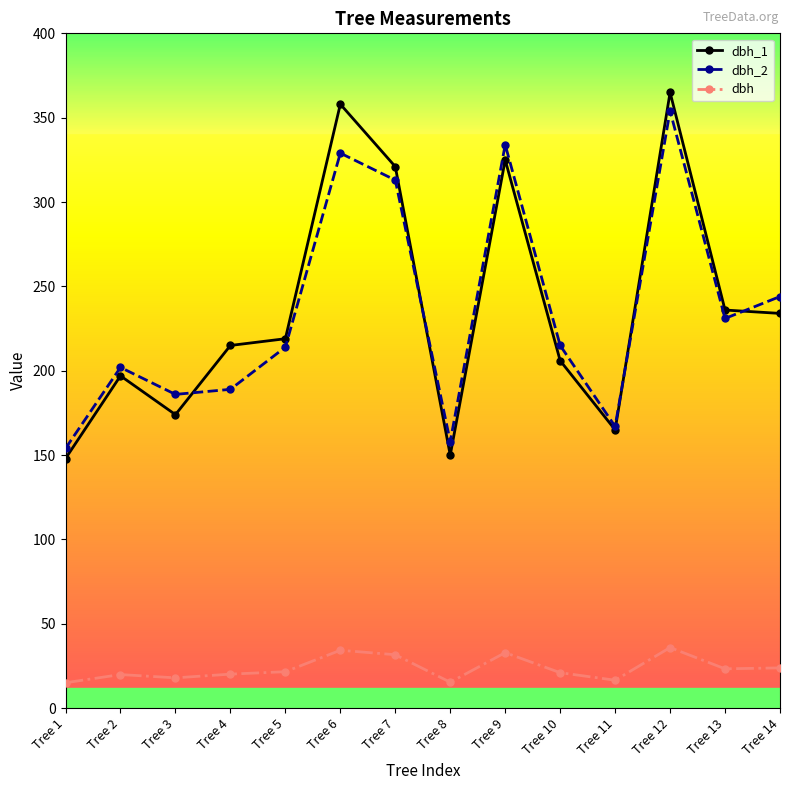

At which label does dbh_2 reach its peak?

Tree 12